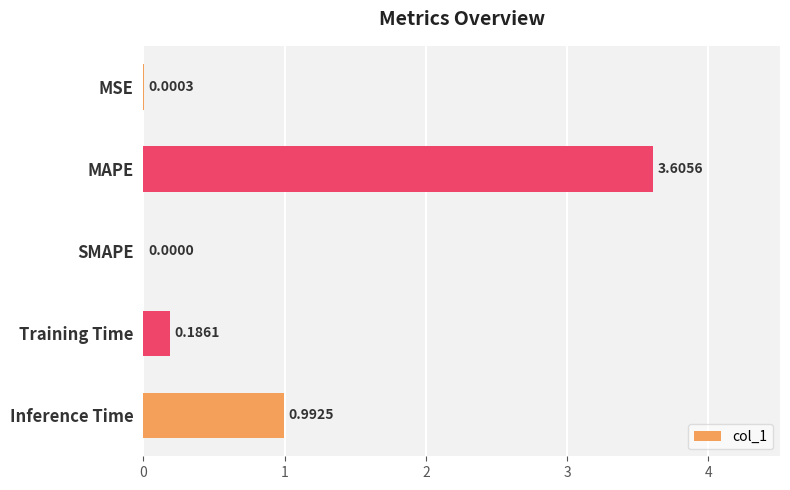

What is the greatest value displayed?

3.6